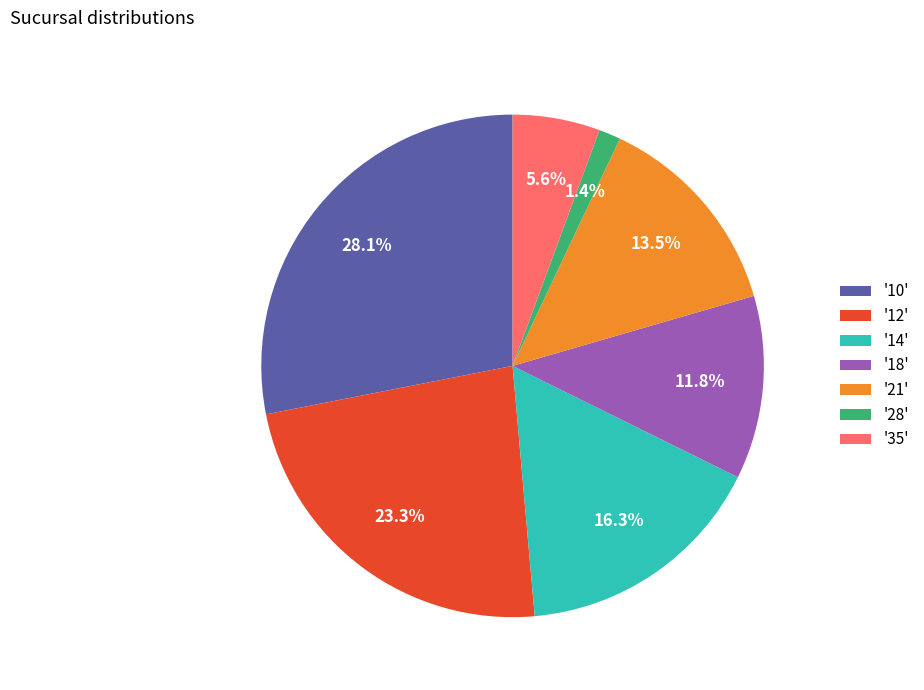

Is there any slice that represents more than half of the pie?

No